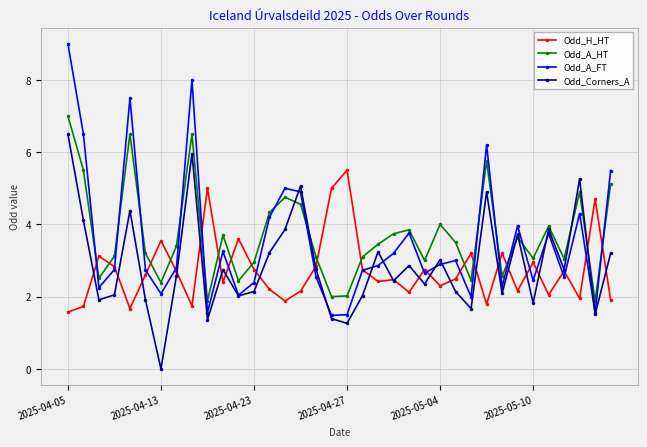

Which series ends up on top after the final intersection of Odd_H_HT and Odd_A_FT?

Odd_A_FT